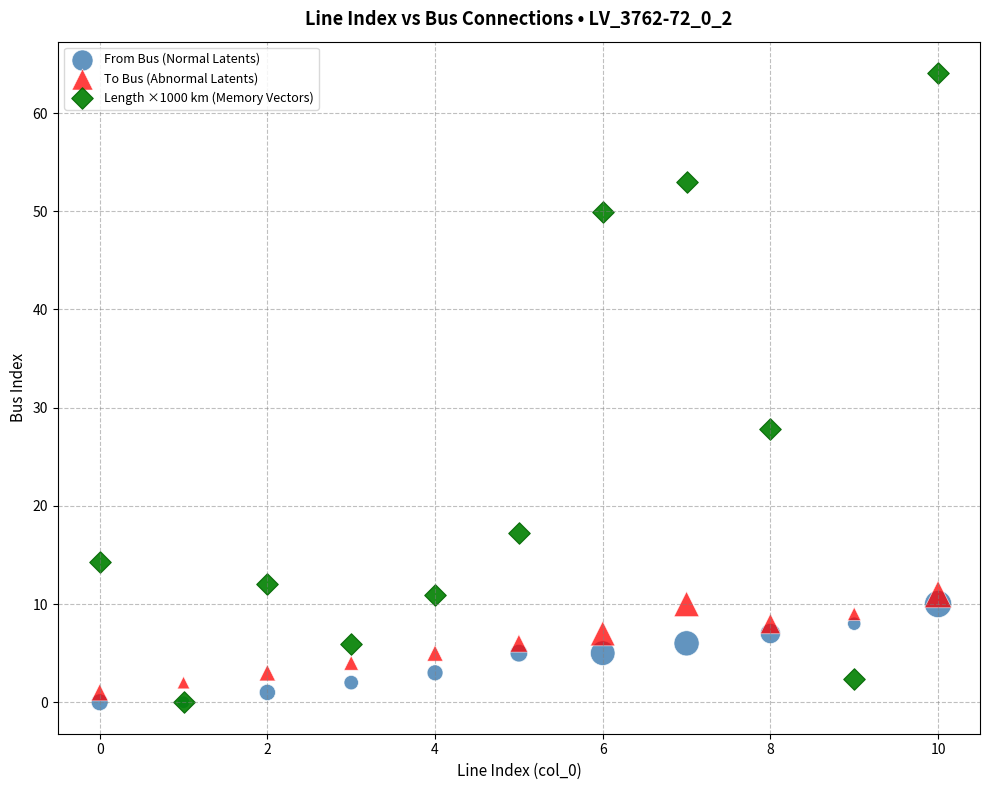

In the Length ×1000 km (Memory Vectors) series, what Y value is closest to 32?

27.8